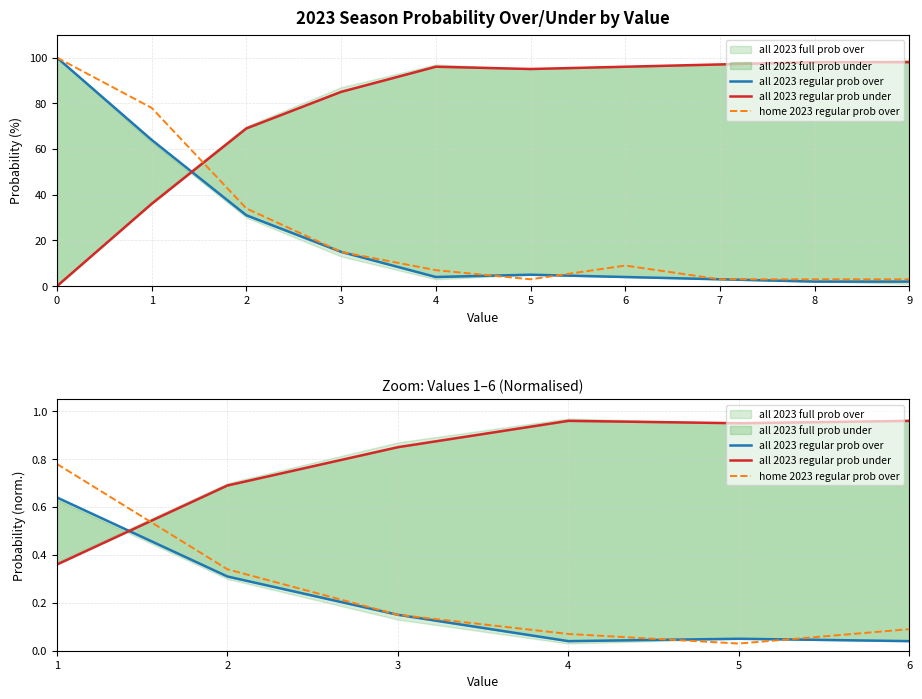

What is the spread (max minus min) of values at 6?

0.9